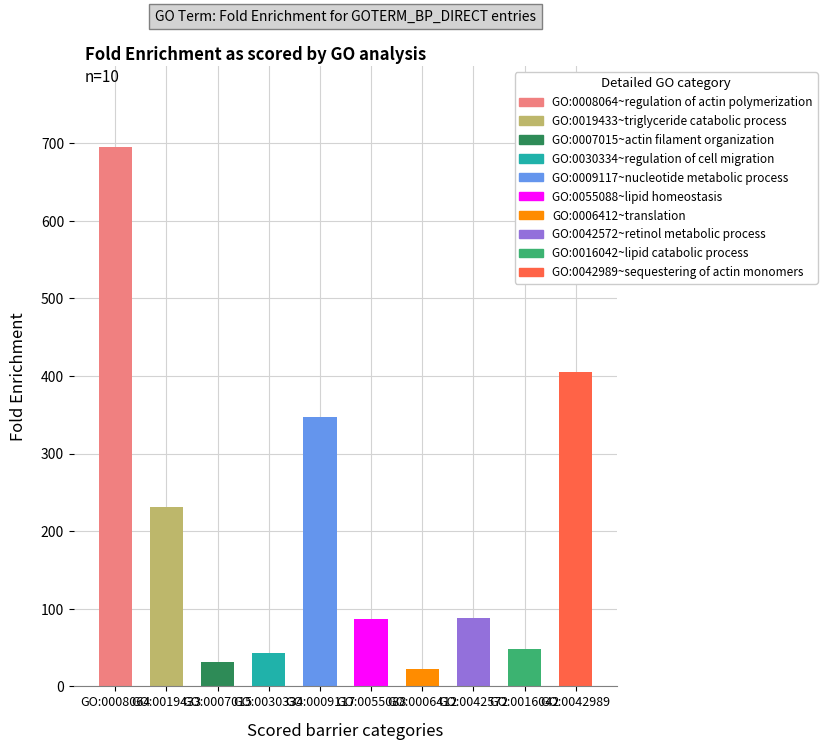

Which label corresponds to the smallest value in the chart?

GO:0006412